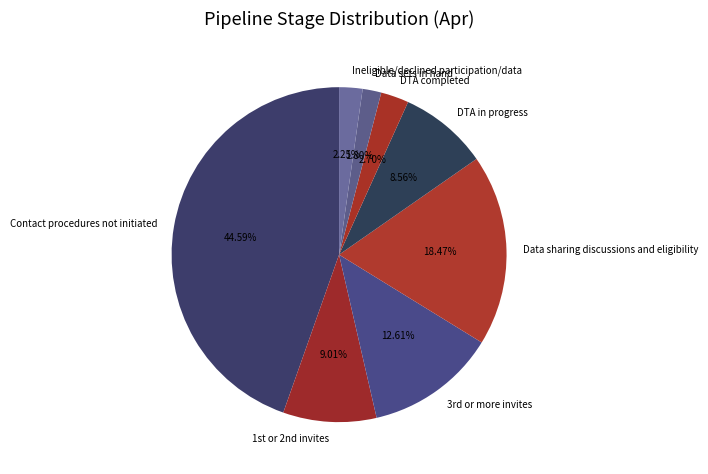

To the nearest percent, what is the difference between the Contact procedures not initiated and Data sets in hand slice percentages?

43%